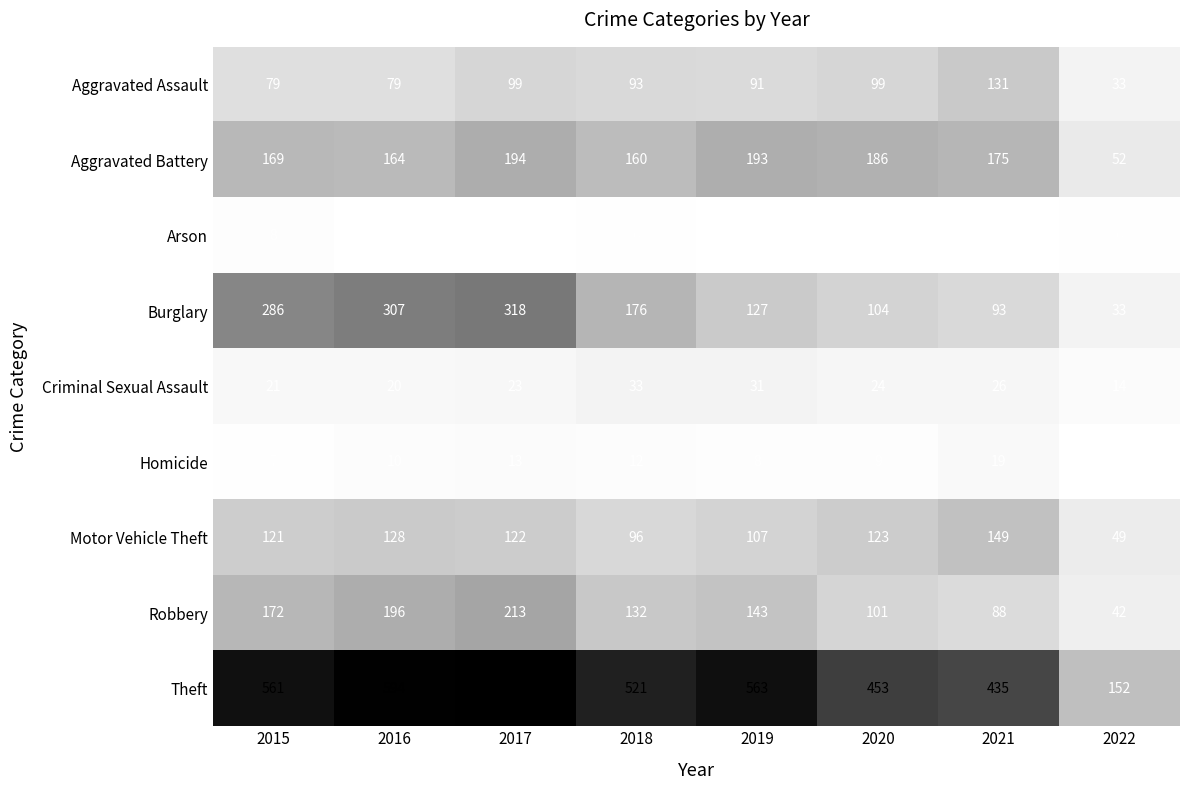

What is the sum of the Homicide values at 2022 and 2020?

12